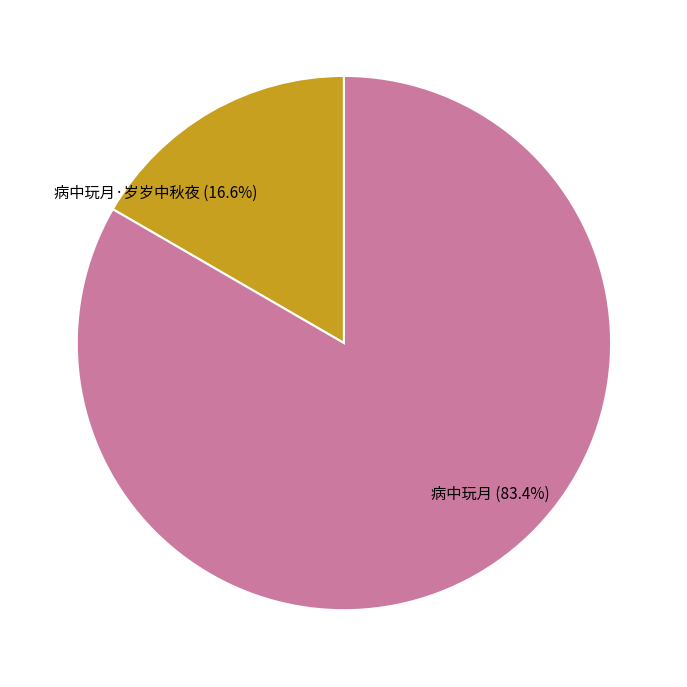

Is 病中玩月·岁岁中秋夜 the majority of the pie?

No